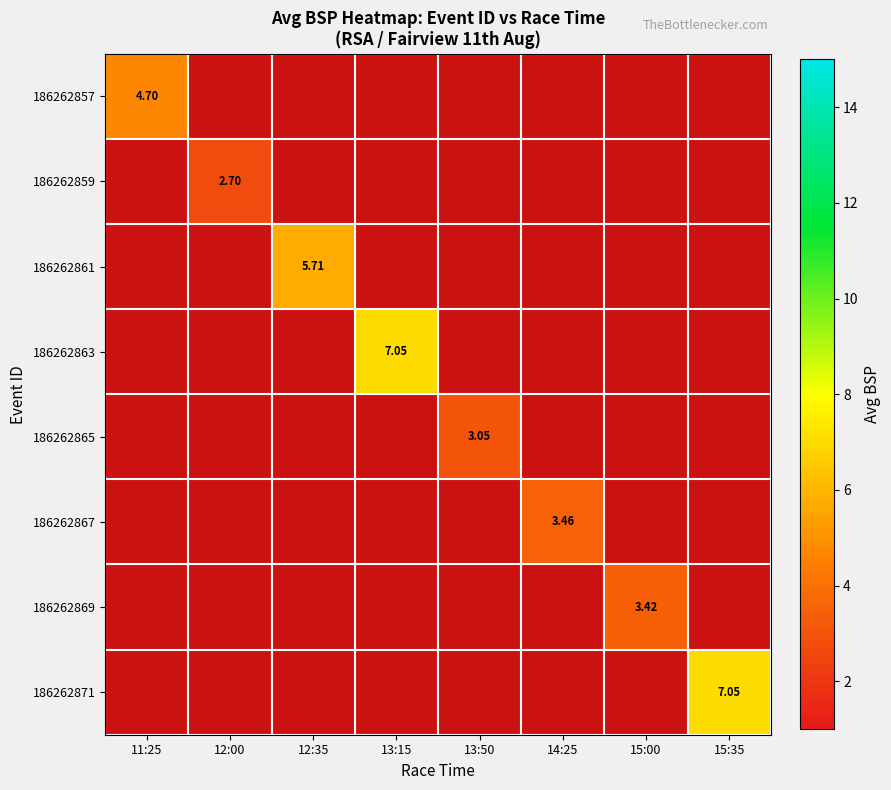

Which category has the lowest value across all series?

12:00